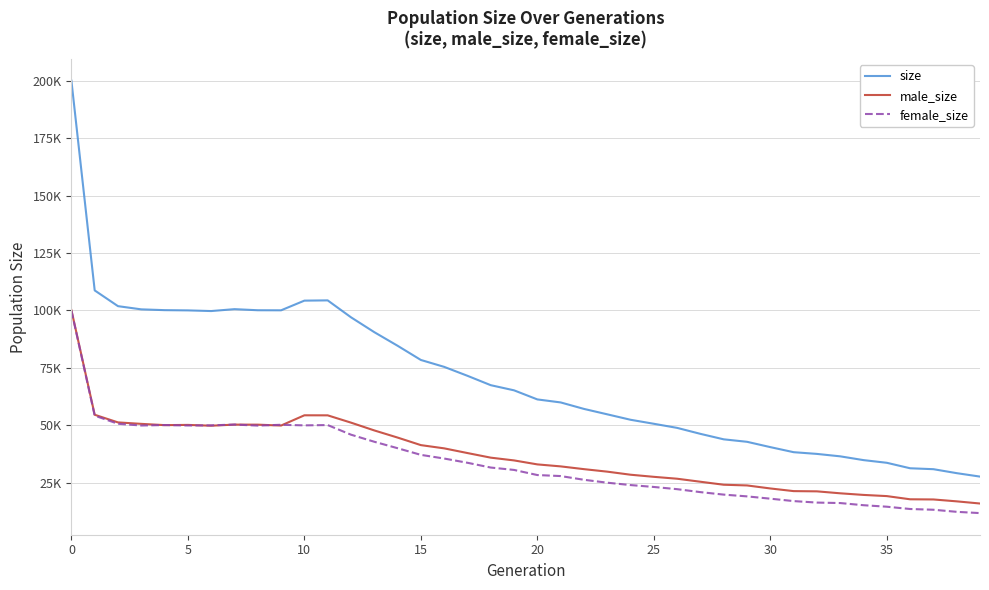

What is the smallest value displayed?

11721